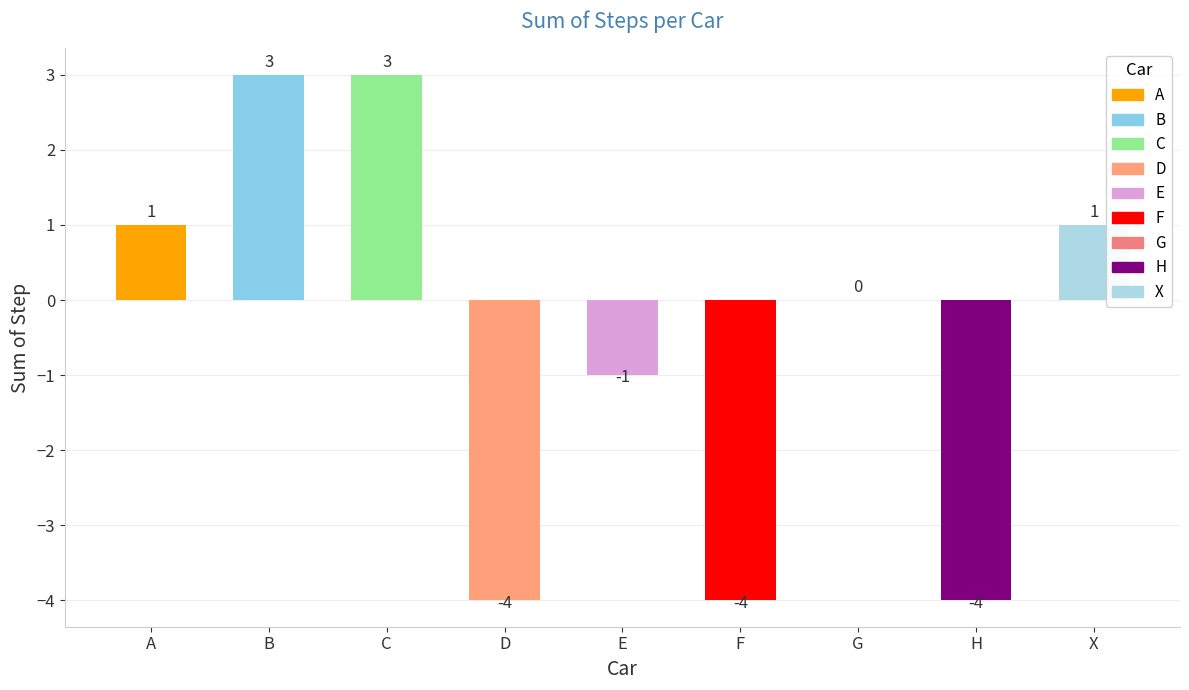

Between H and A, which is larger?

A